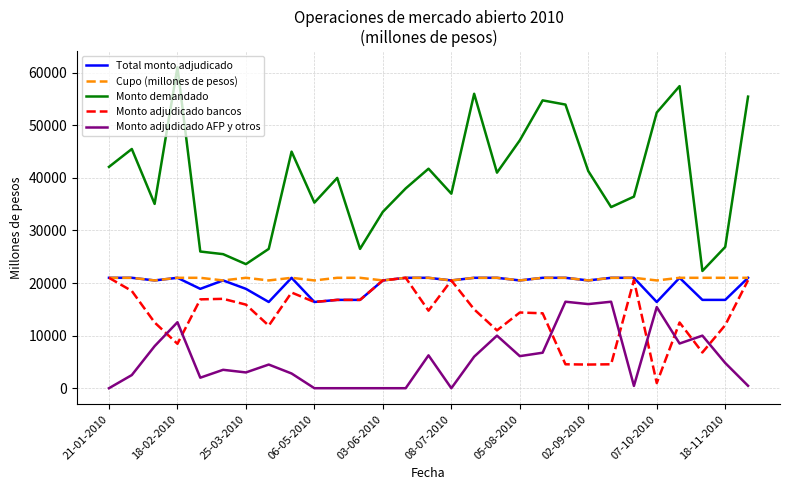

What is the sum of all Cupo (millones de pesos) values?

604500